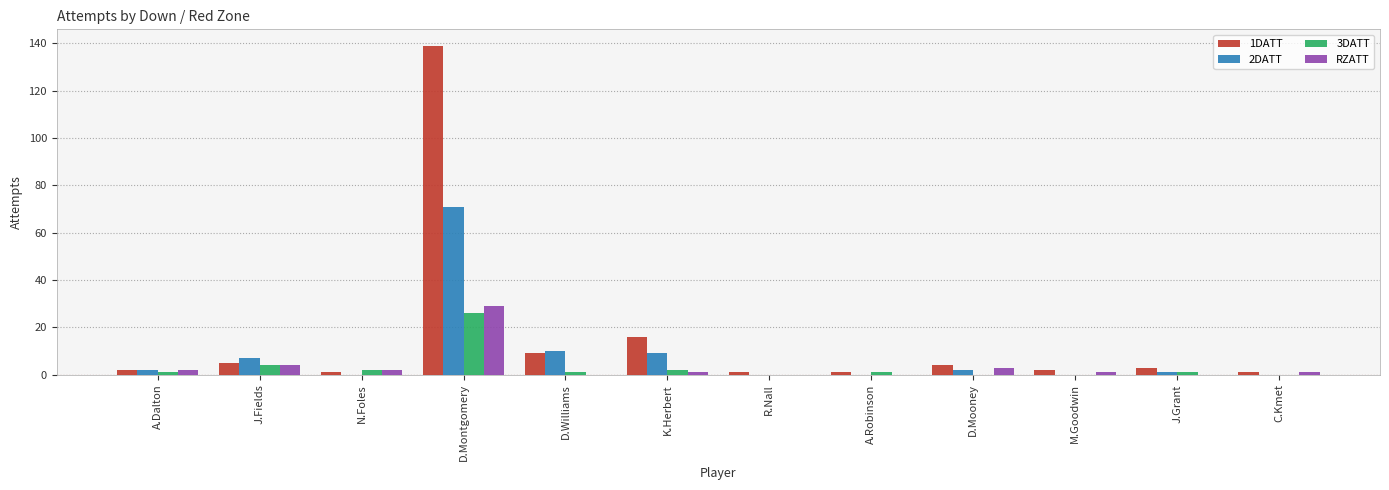

Which category has the highest value across all series?

D.Montgomery